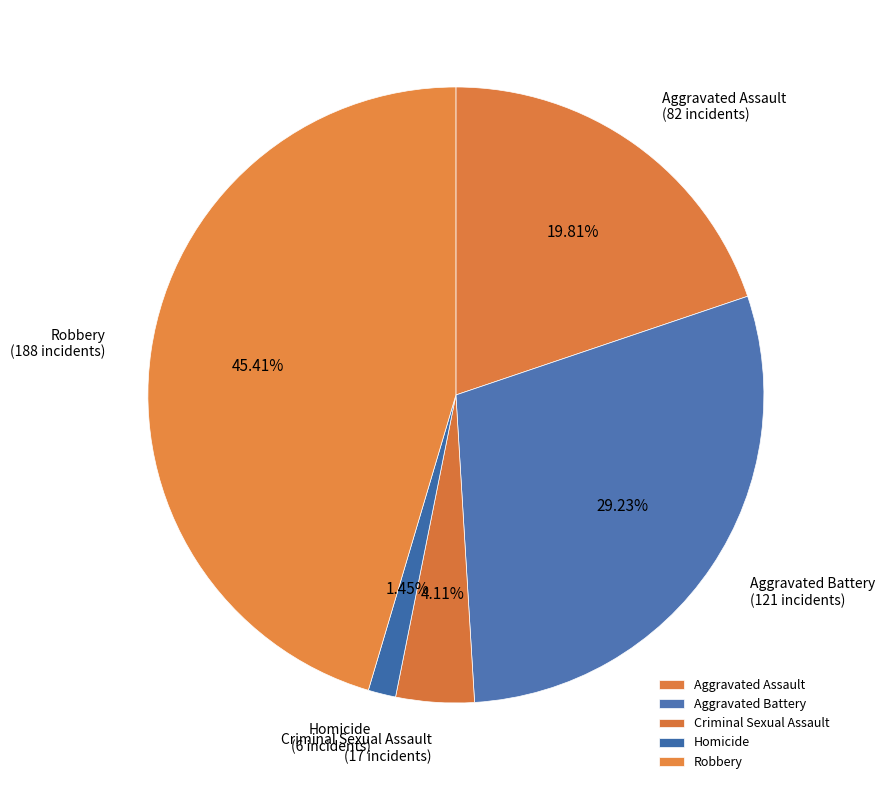

Count the number of slices in the pie.

5